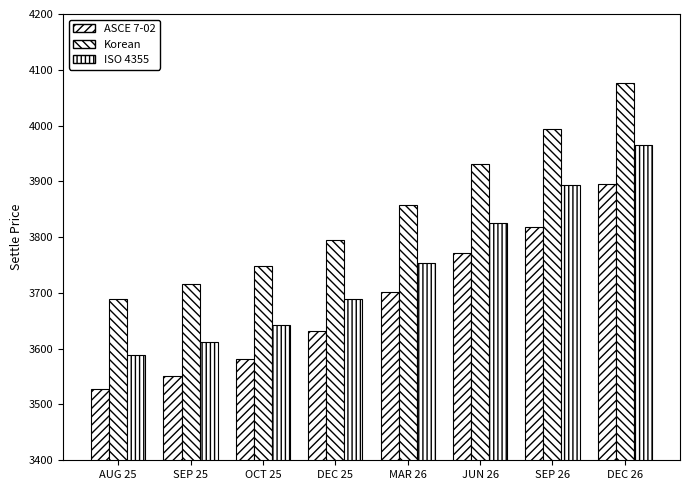

How many data points in Korean are less than 3858?

4